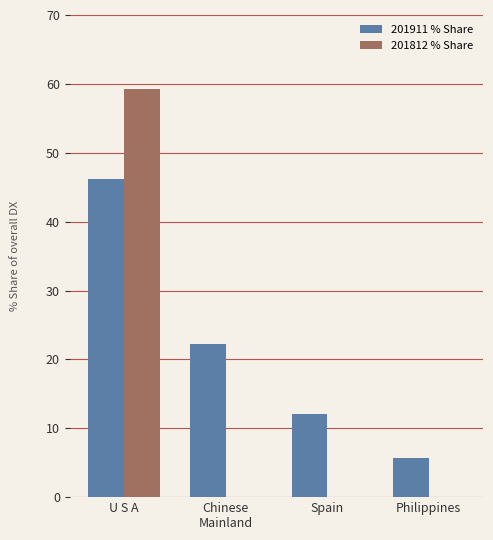

Are the bars grouped side by side (vs. stacked)?

Yes